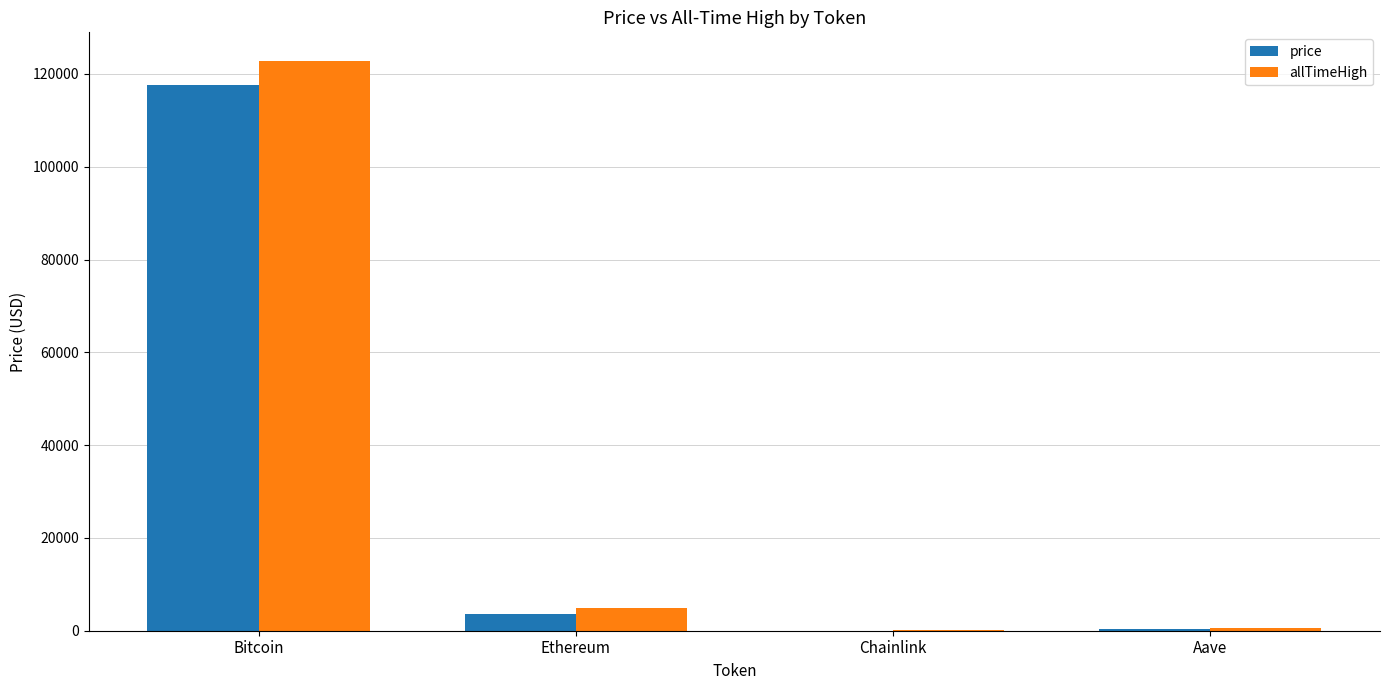

At which category is the sum across all series the highest?

Bitcoin